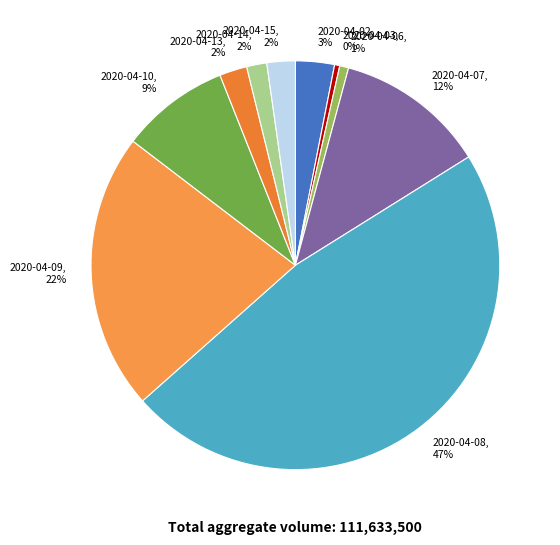

To the nearest percent, what is the average slice percentage?

10%